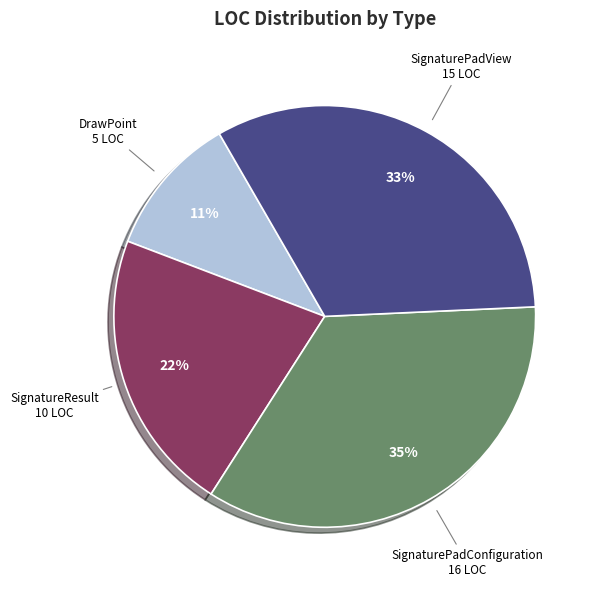

What percentage is the SignaturePadConfiguration slice, to the nearest percent?

35%